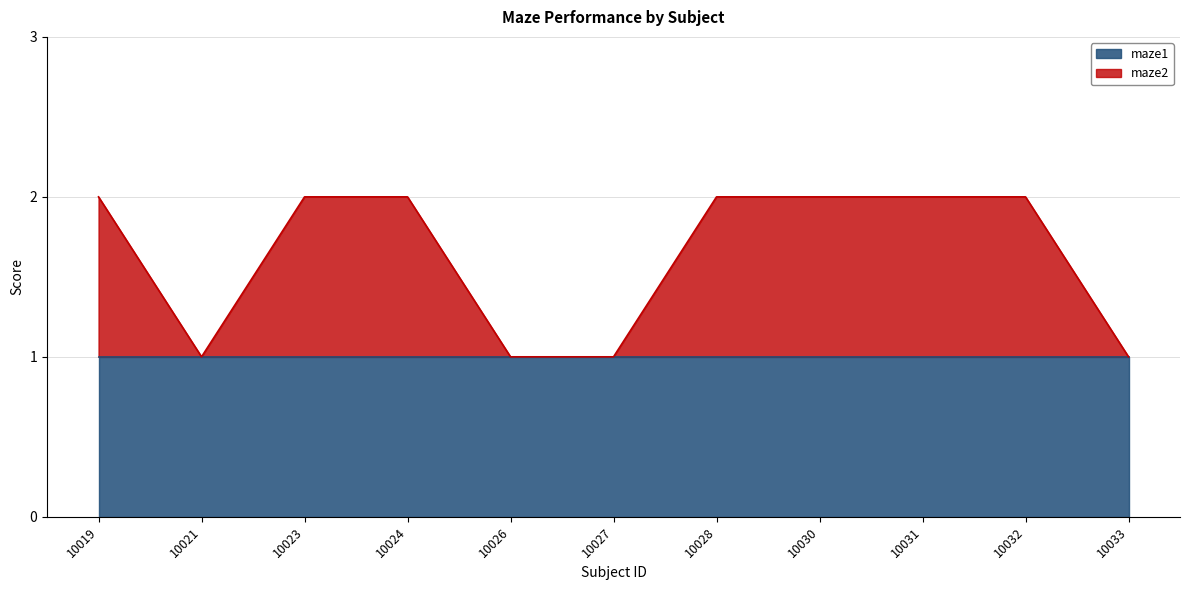

Rank the categories by value from lowest to highest.

10021, 10026, 10027, 10033, 10019, 10023, 10024, 10028, 10030, 10031, 10032